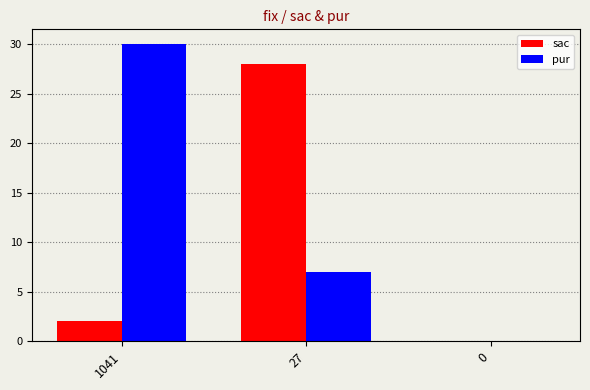

Where is pur nearest to the value 15?

27